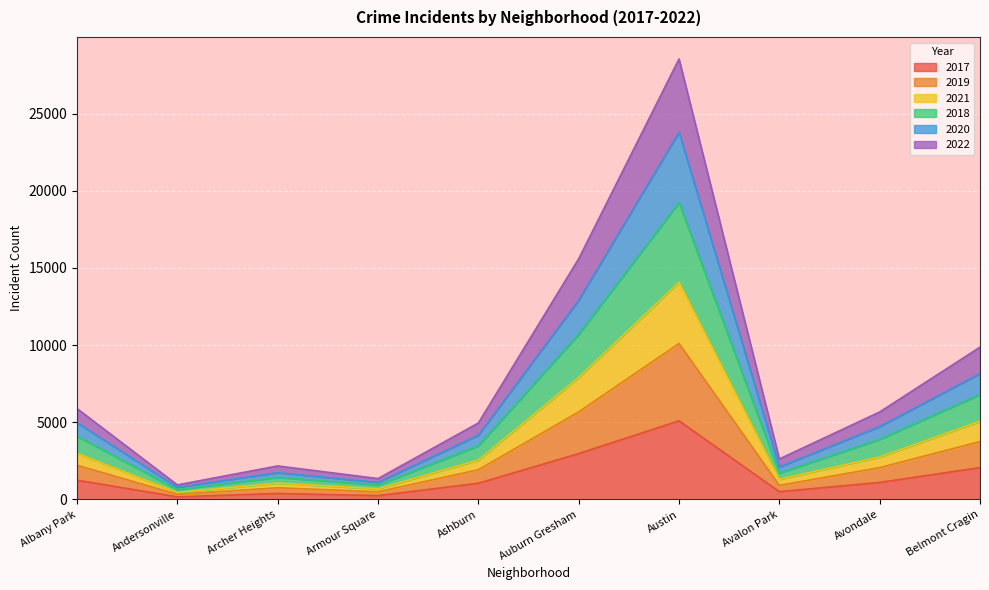

Between Albany Park and Avondale, which is larger?

Albany Park